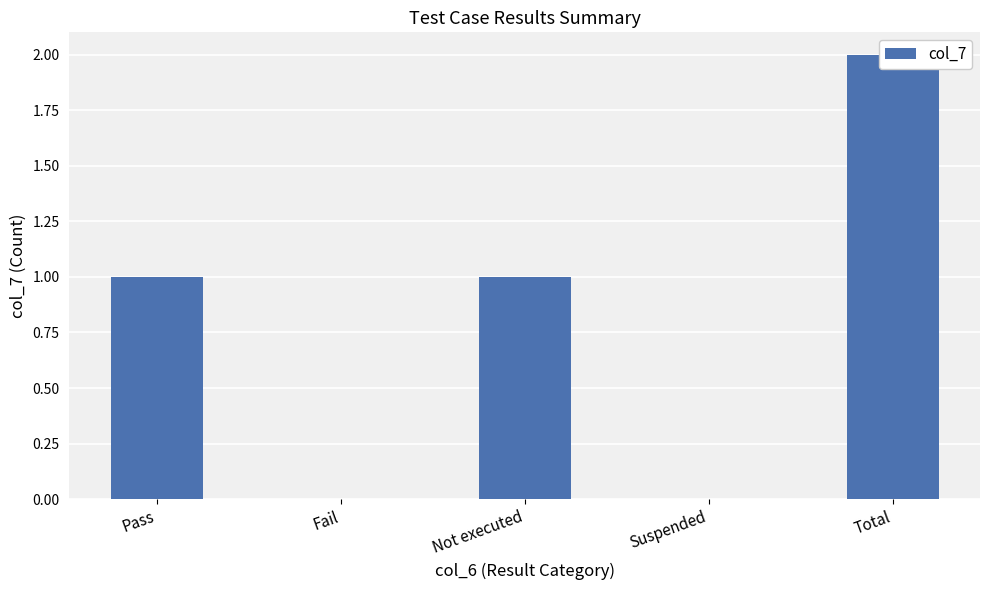

The value at Fail is 0. True or false?

True